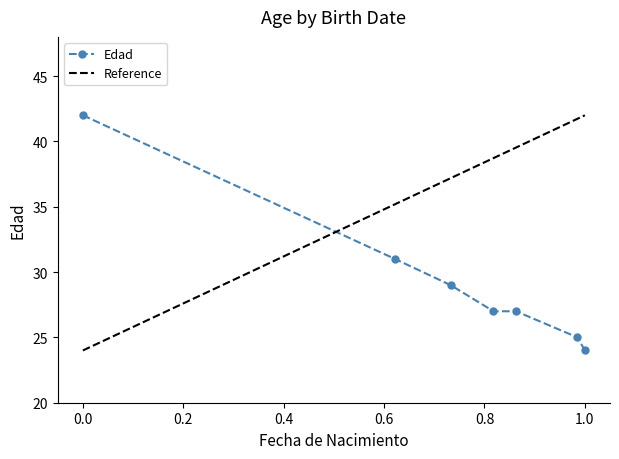

At which label does Edad reach its minimum?

1.0